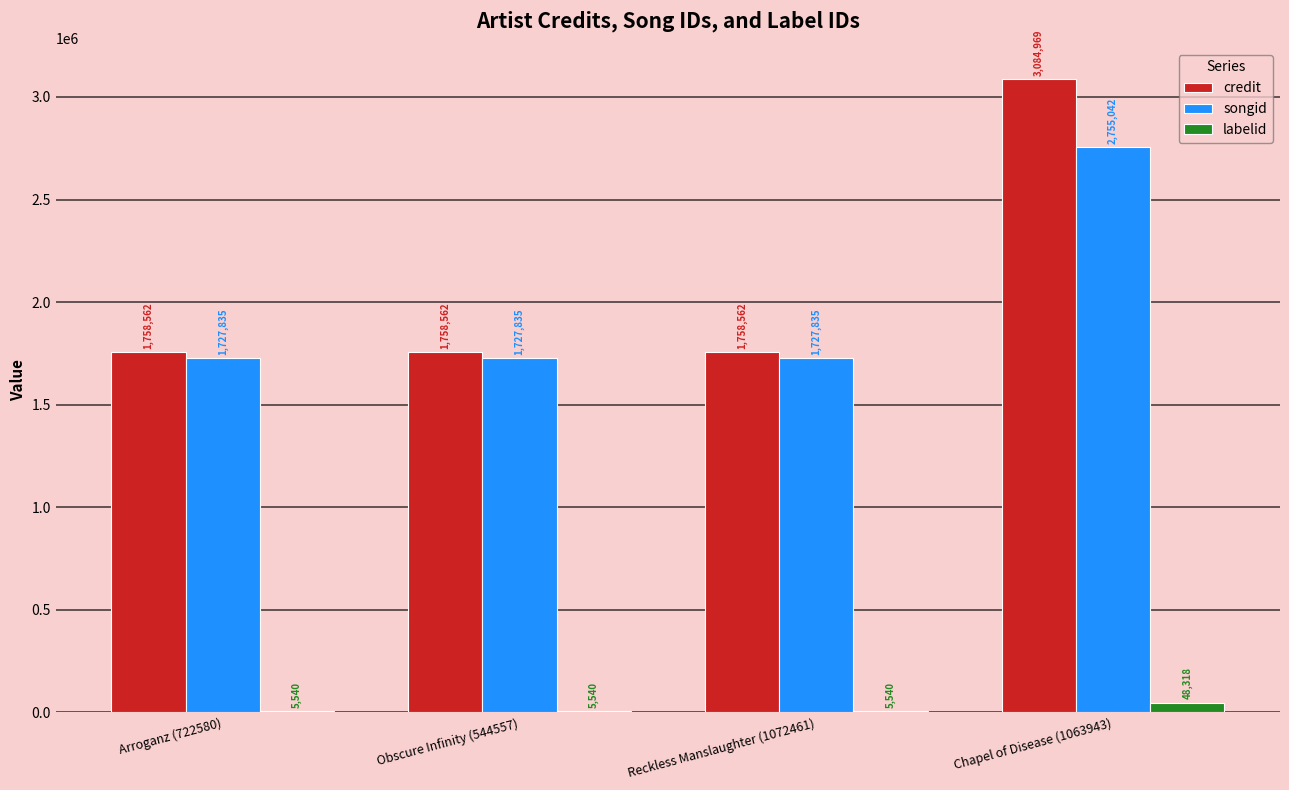

Which series has the largest total across all categories?

credit